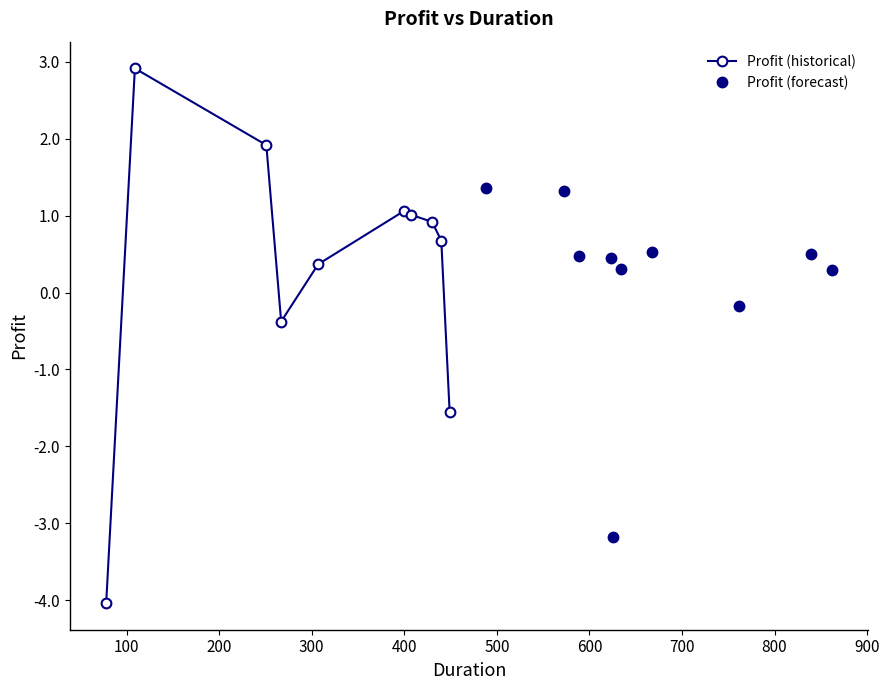

At which category is the sum across all series the highest?

100